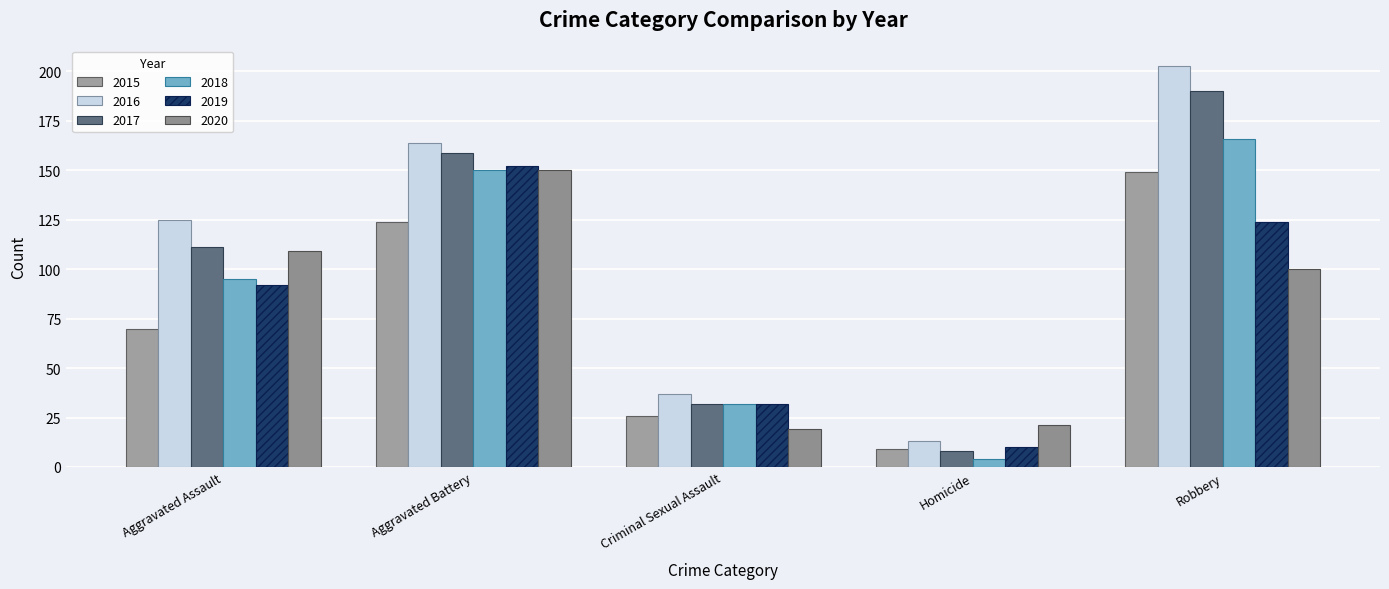

Which series has the widest spread of values?

2016